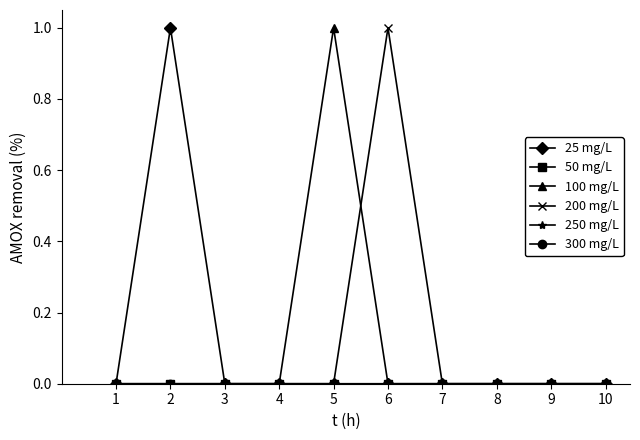

Does the chart display data point markers on the line(s)?

Yes